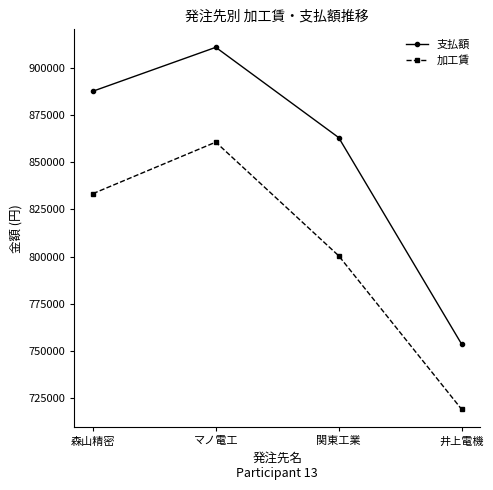

What are all the series names shown in the legend?

支払額, 加工賃